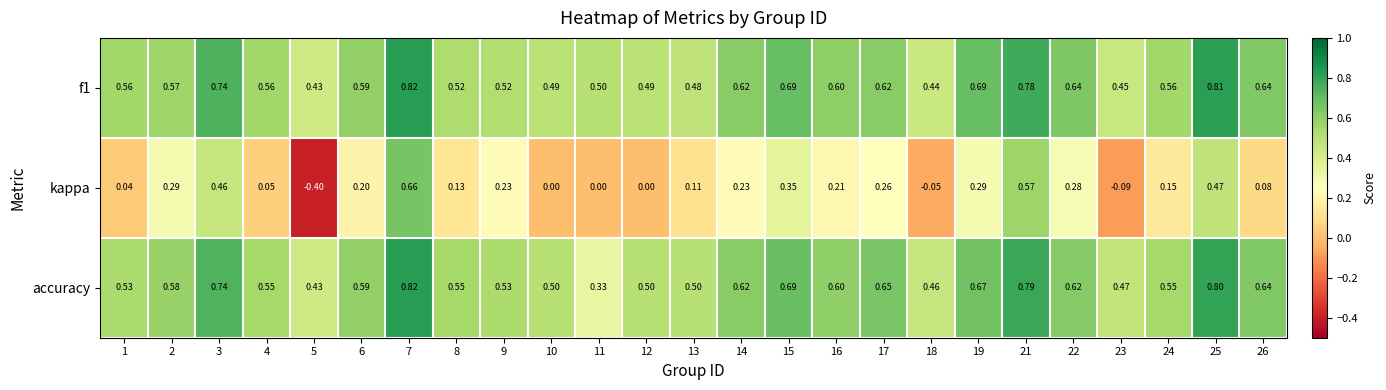

Which series has the largest range (max minus min)?

kappa